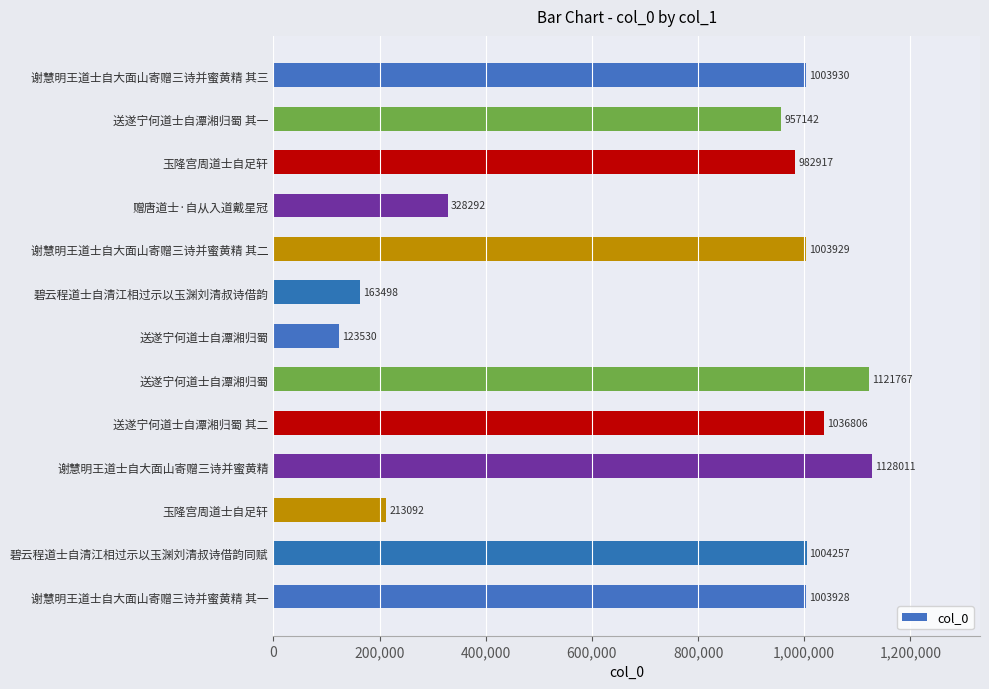

How many data points does each series have?

13